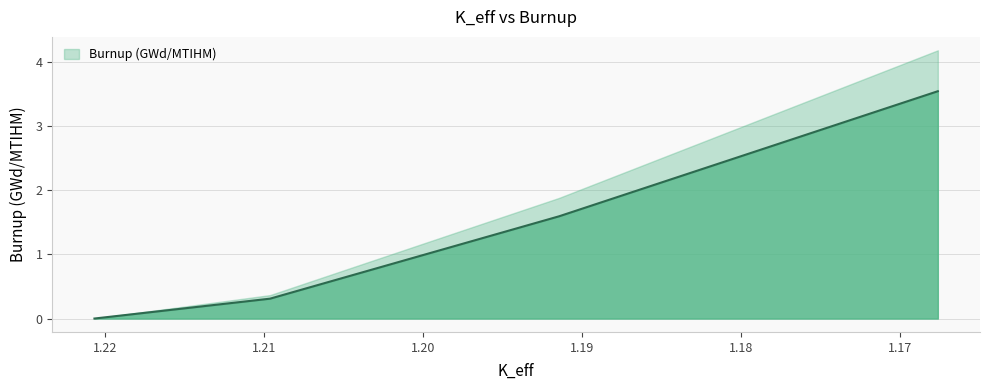

Reading left to right, what are all the values shown in this chart?

1.22066046=0.0	1.20961123=0.3	1.19142161=1.6	1.16759252=3.5